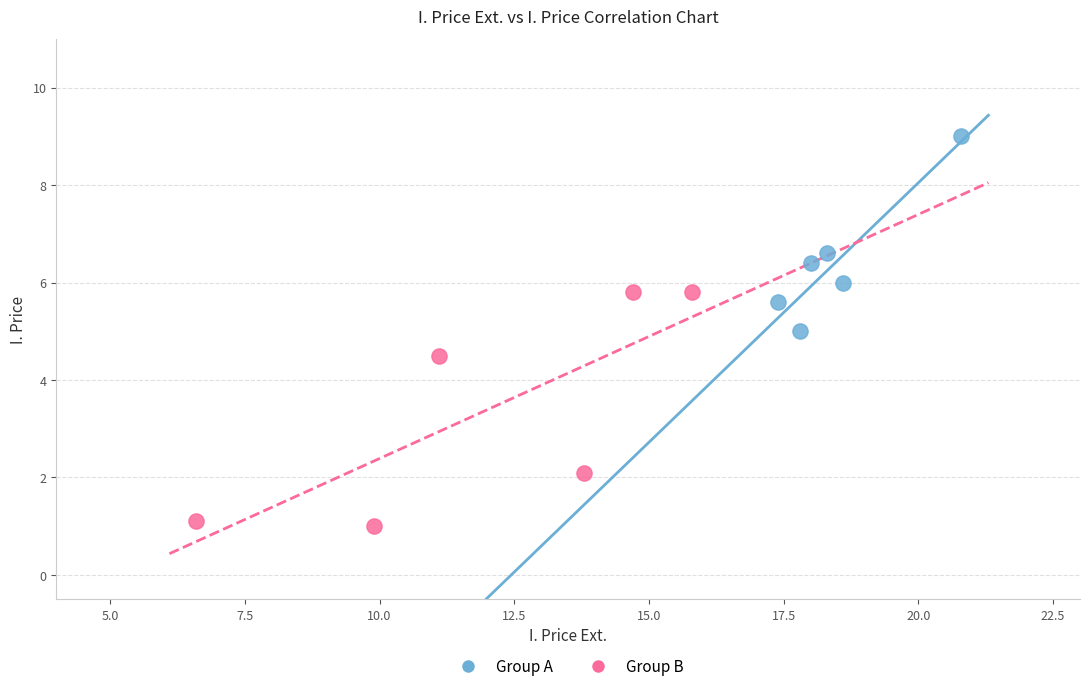

Which series contains the lowest Y value?

Group B